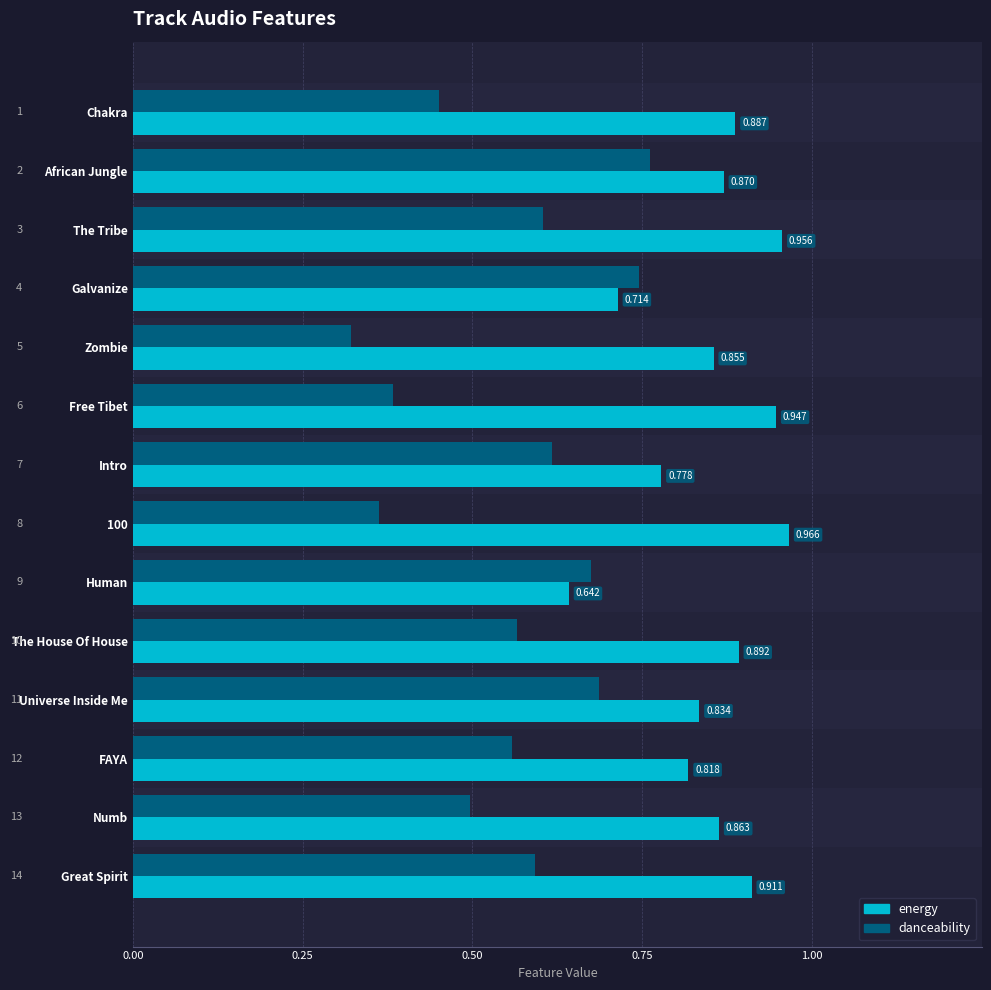

Rank the series by their average value, from lowest to highest.

danceability, energy